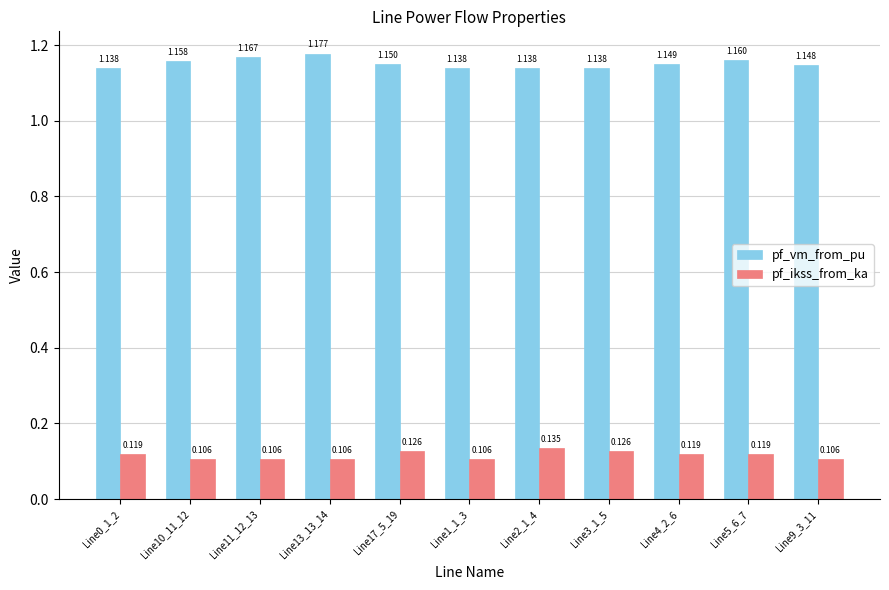

Rank the series by their maximum value, from lowest to highest.

pf_ikss_from_ka, pf_vm_from_pu